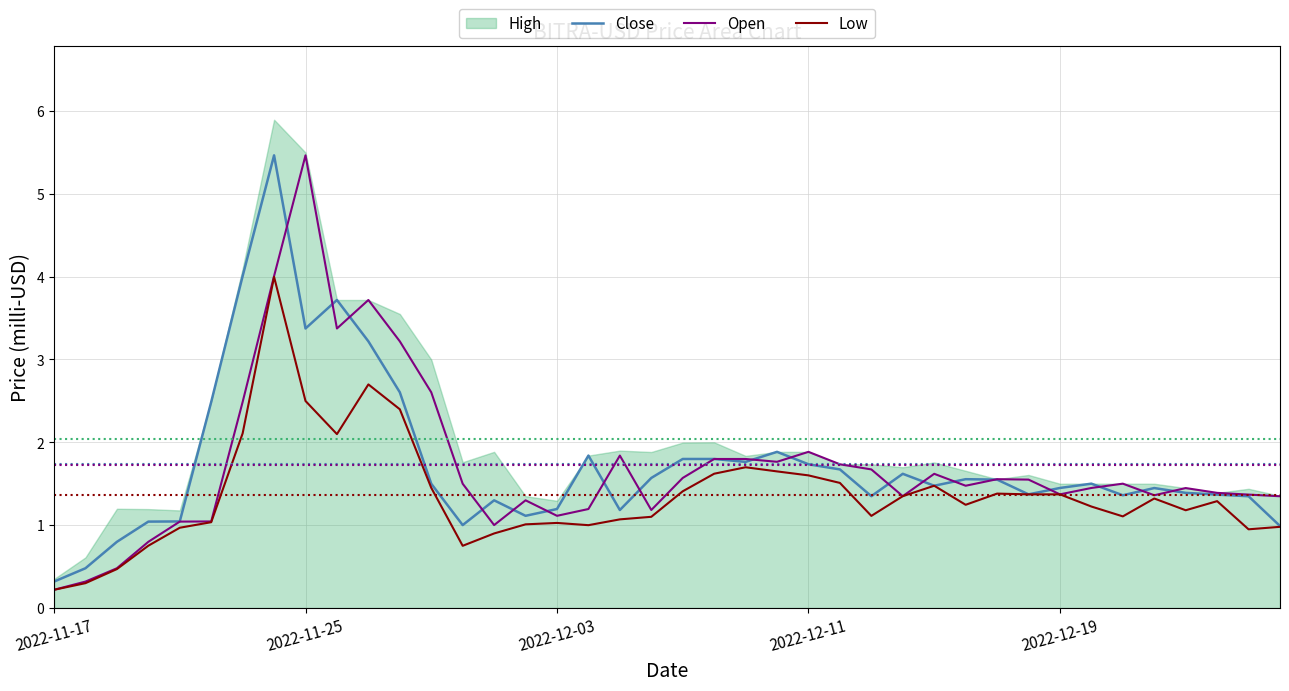

Which series ends up on top after the final intersection of Close and Open?

Open